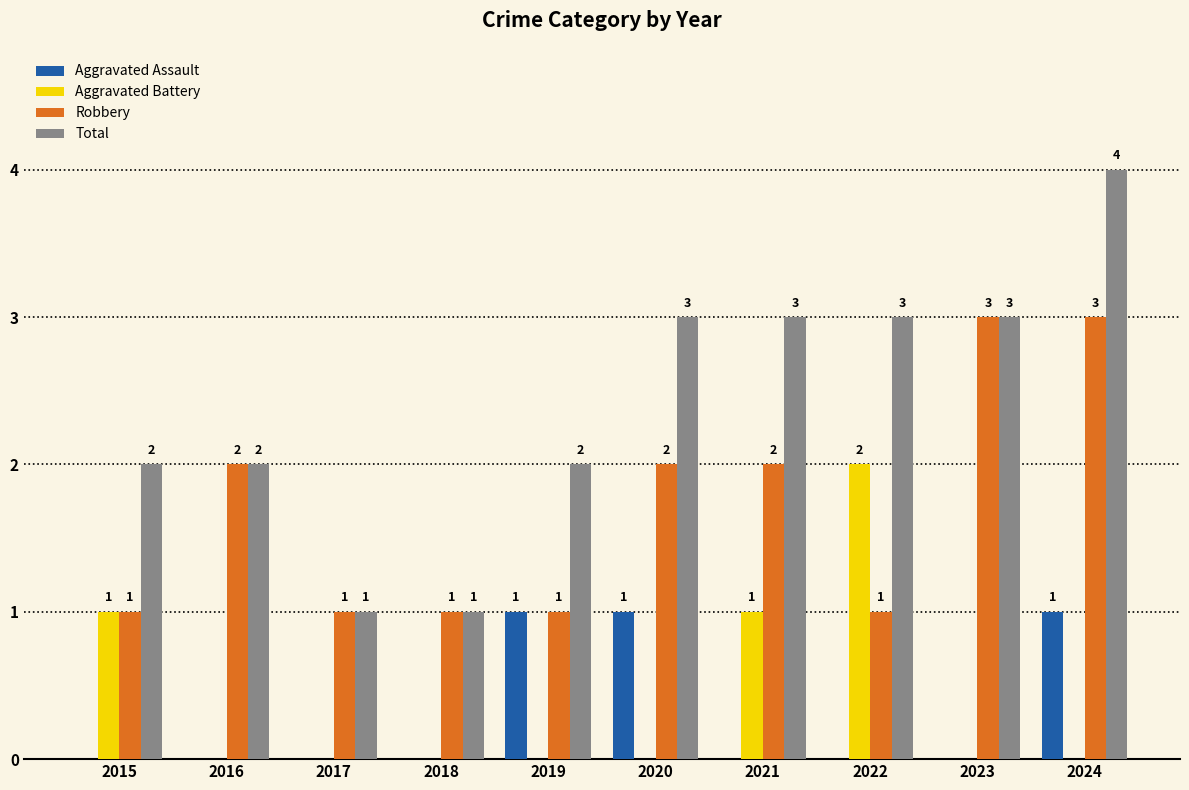

What is the maximum value for Total?

4